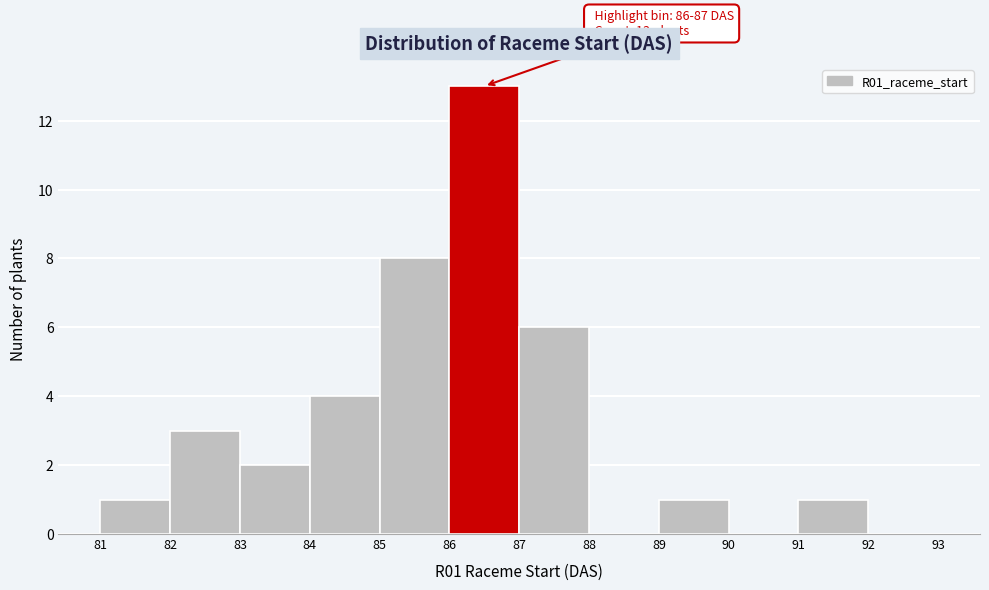

Which range on the x-axis has the tallest bar?

86 to 87